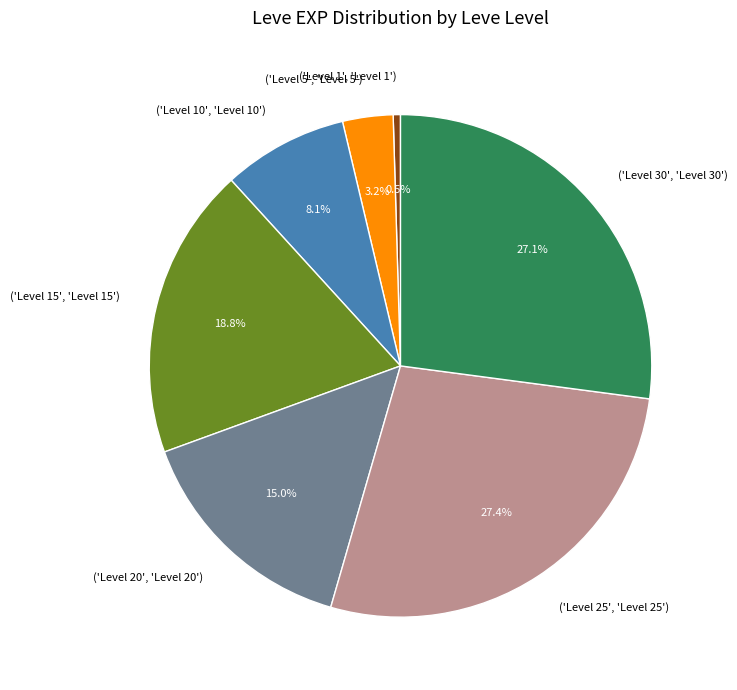

Is there a majority slice in this chart?

No